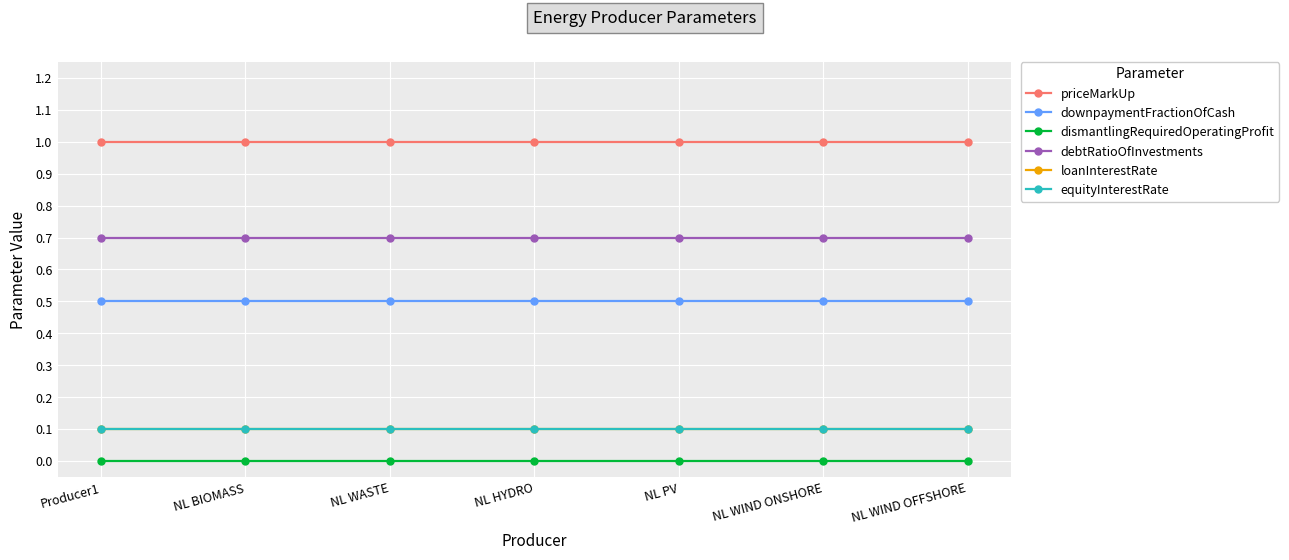

What is the value of the loanInterestRate point at the 2nd from the left?

0.1